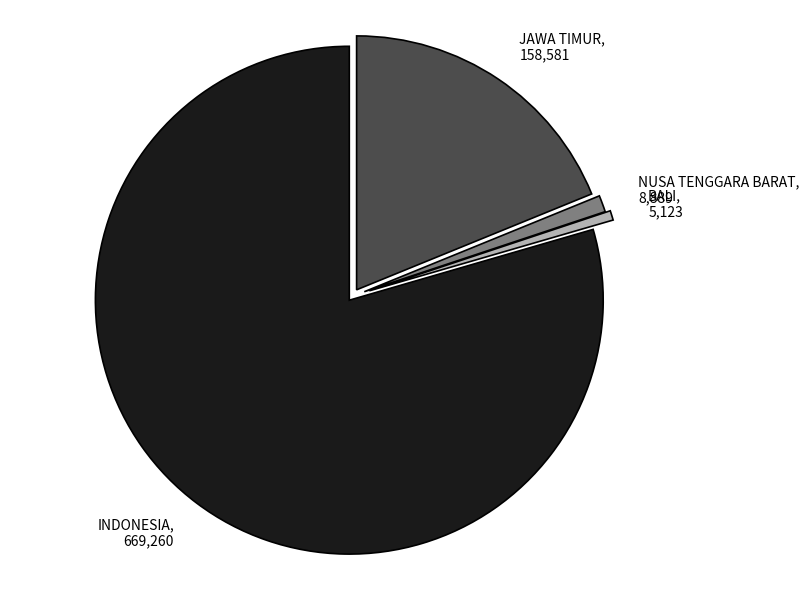

Is NUSA TENGGARA BARAT the majority of the pie?

No